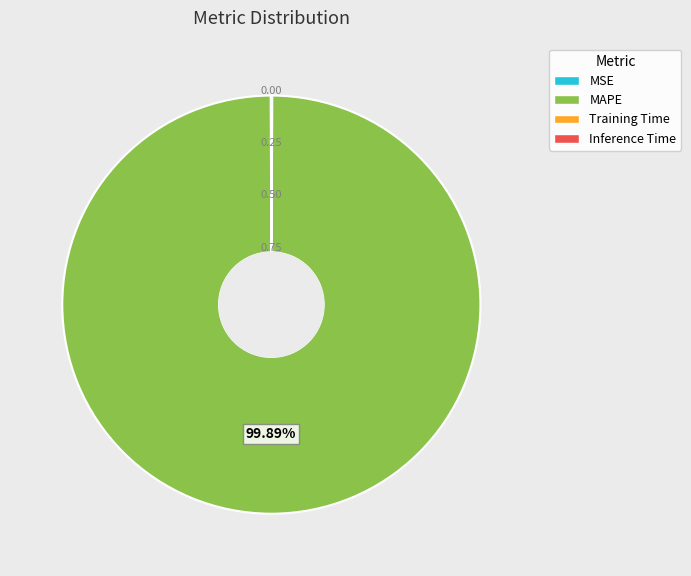

What is the largest slice in the pie chart?

MAPE